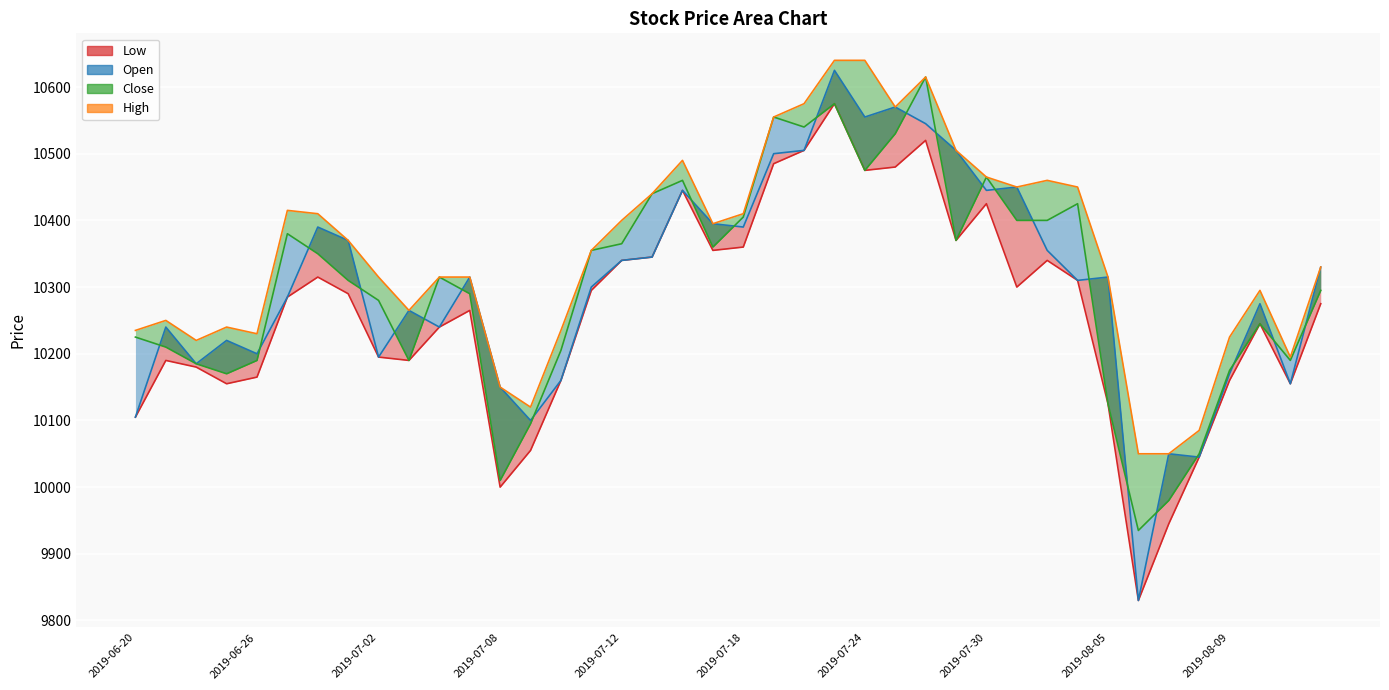

The chart shows a value of 2765 at 2019-07-08. True or false?

False